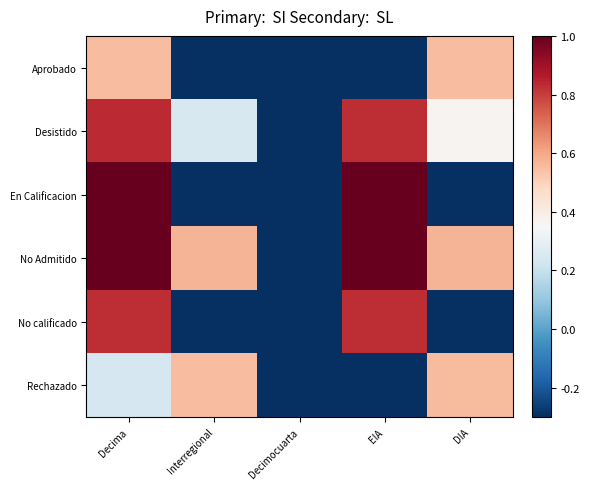

Which series changed the most between Decima and Decimocuarta?

En Calificacion